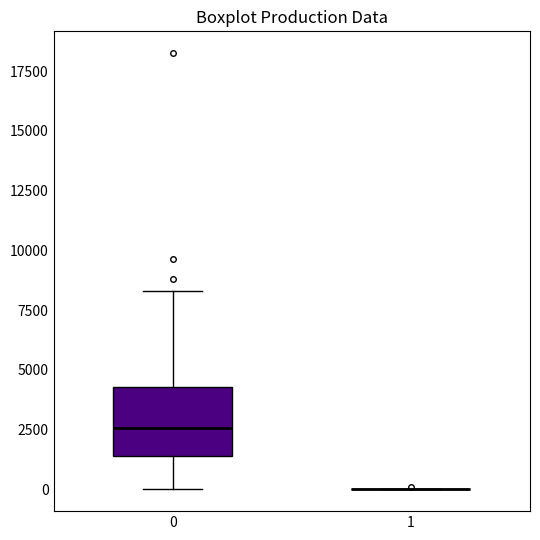

Reading left to right, transcribe this box plot: for each box, give where its median line is, the range the box spans, and where its two whiskers end, as read against the y-axis. The values are not printed on the chart, so give them approximately, as read against the axis.

0: median 2500, box 1500 to 4500, whiskers 0 to 8500
1: box collapsed to a line at 0, whiskers 0 to 0